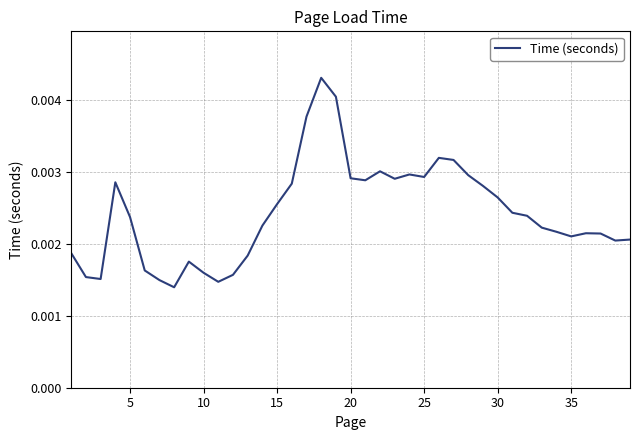

Does the chart display data point markers on the line(s)?

No